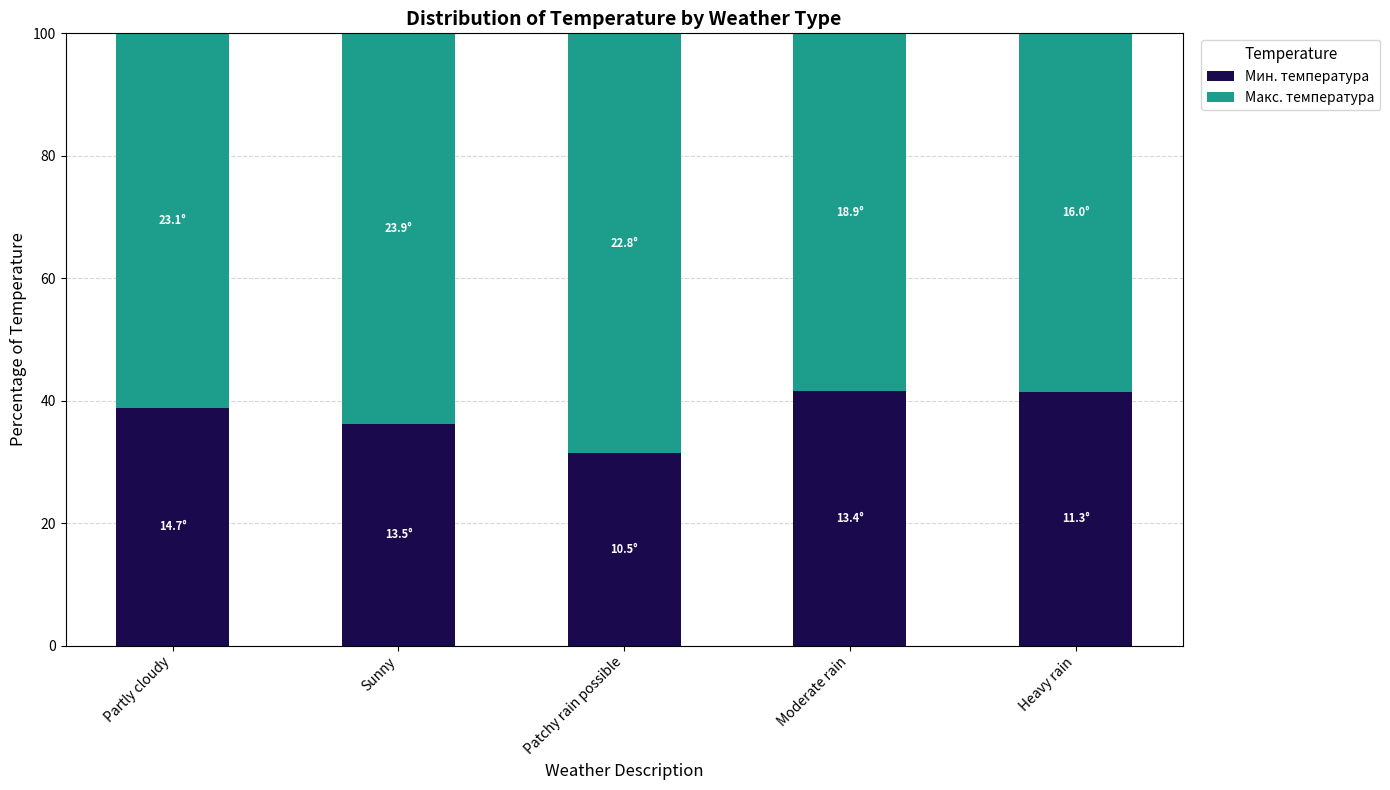

What is the difference between the maximum and minimum values in the Мин. температура series?

10.1